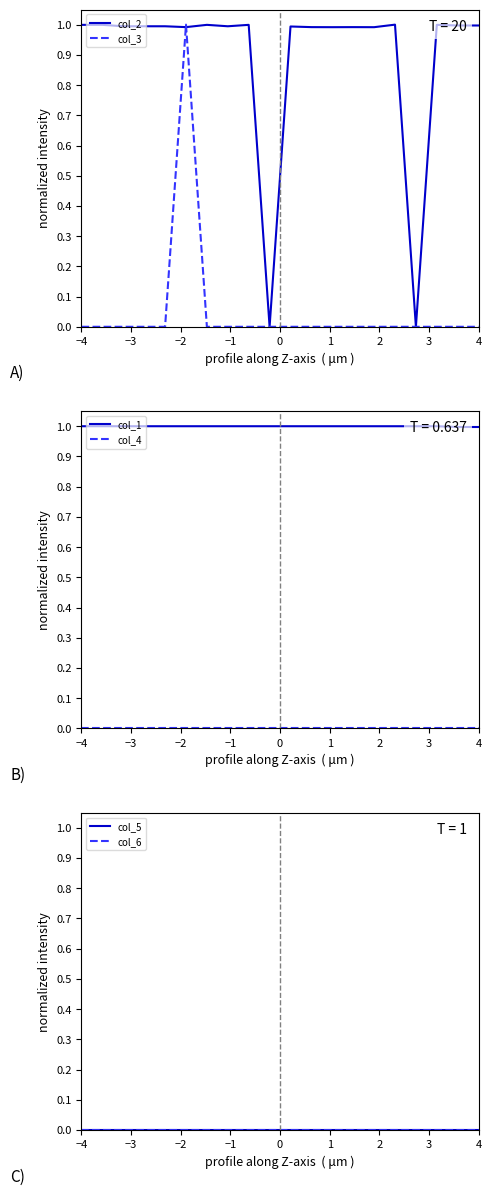

True or false: col_5 and col_6 intersect in this chart.

False